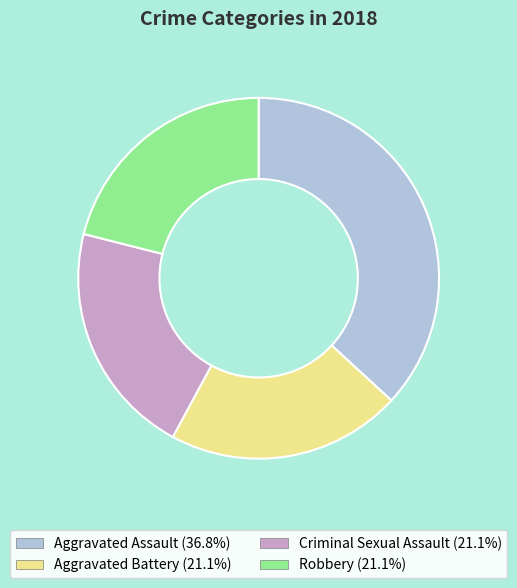

Does Criminal Sexual Assault account for over 50% of the chart?

No